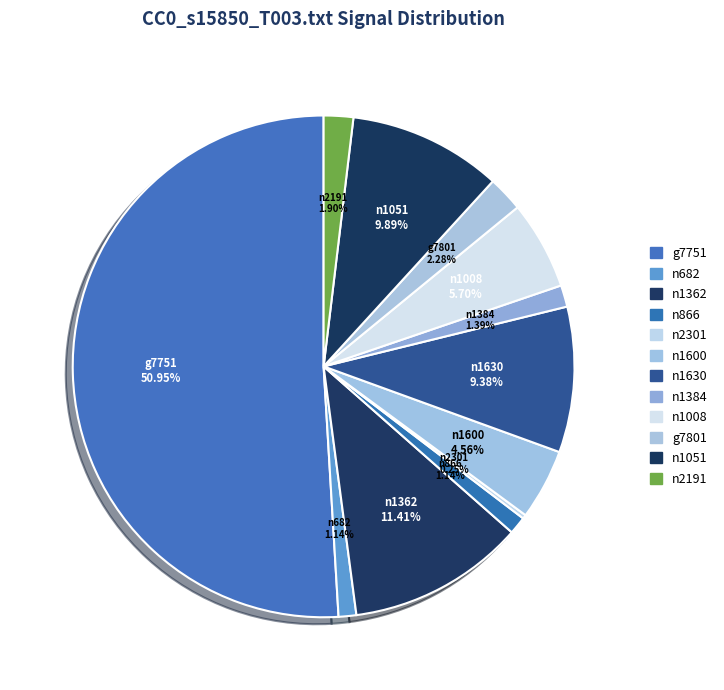

What percentage do n1600 and g7751 together represent?

55.5%